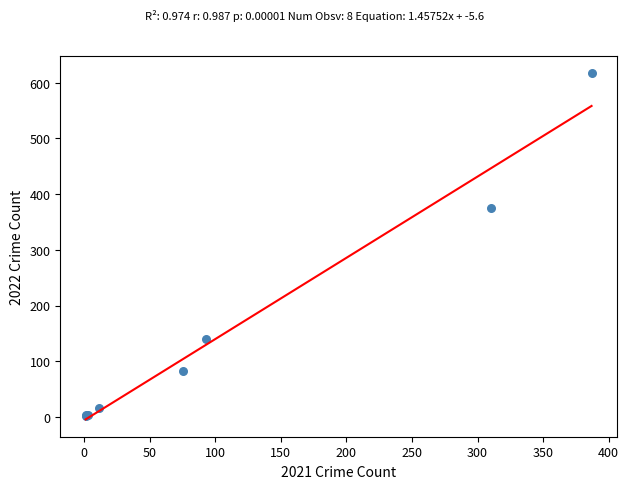

What Y value in the scatter plot is closest to 309?

375